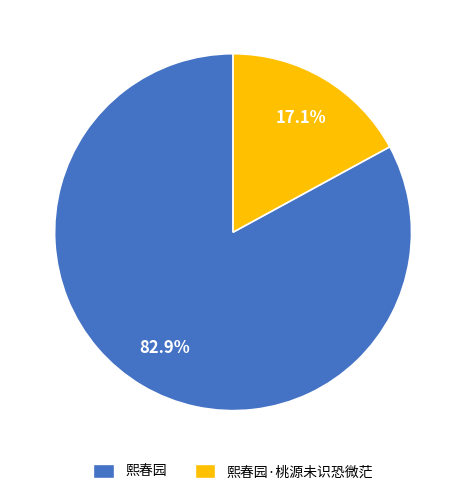

Rank the categories by value from lowest to highest.

熙春园·桃源未识恐微茫, 熙春园